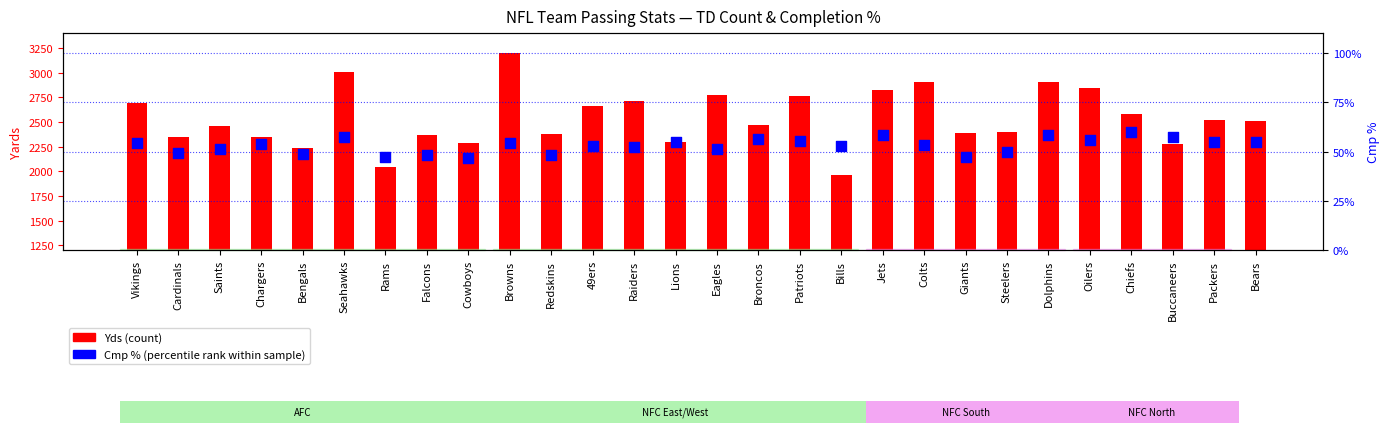

Which series has the largest total across all categories?

Yds (count)